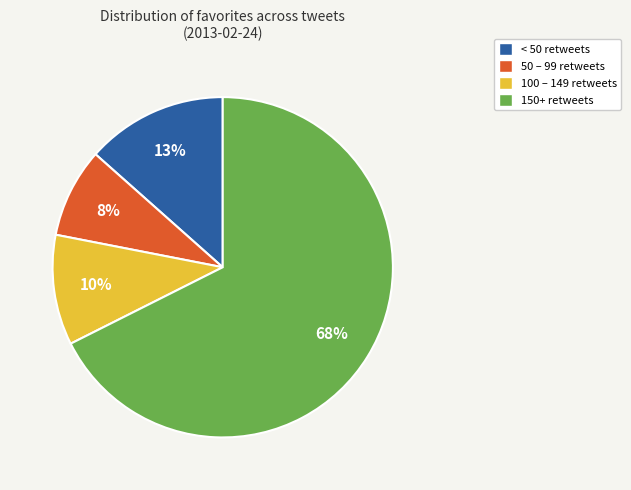

To the nearest percent, what is the average slice percentage?

25%